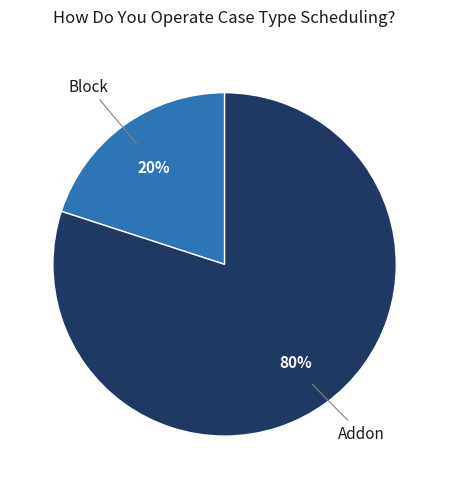

To the nearest percent, what is the difference between the largest and smallest slice percentages?

60%